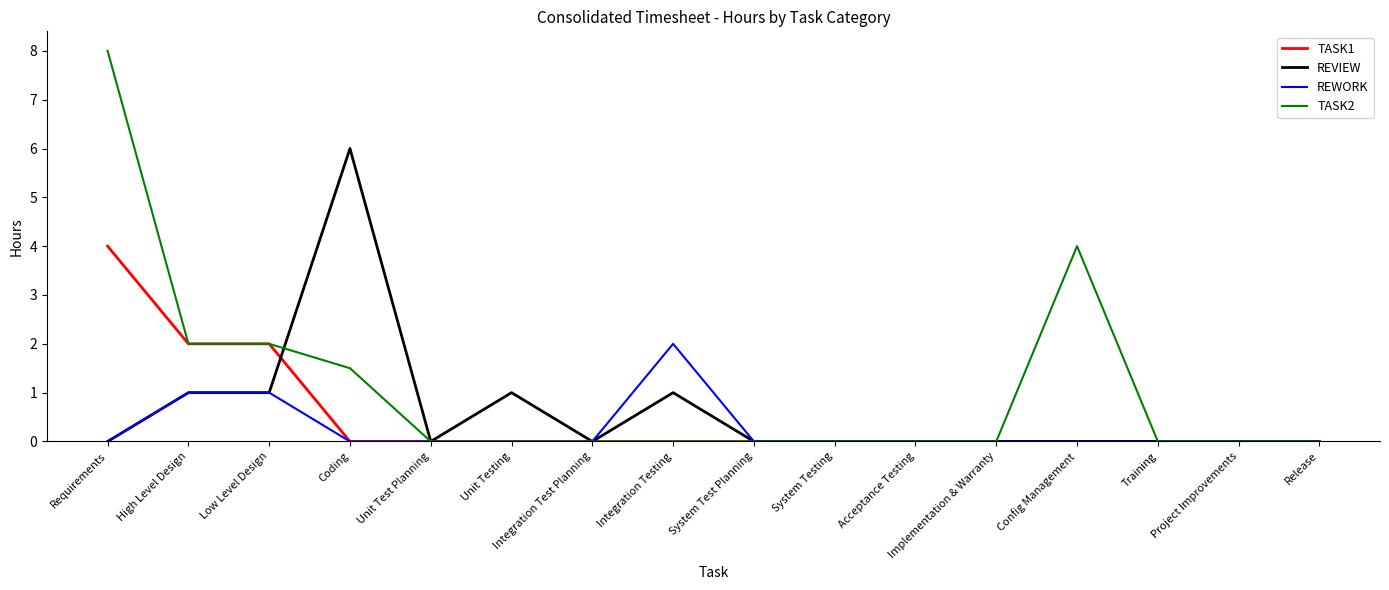

How many lines are shown in the chart?

4